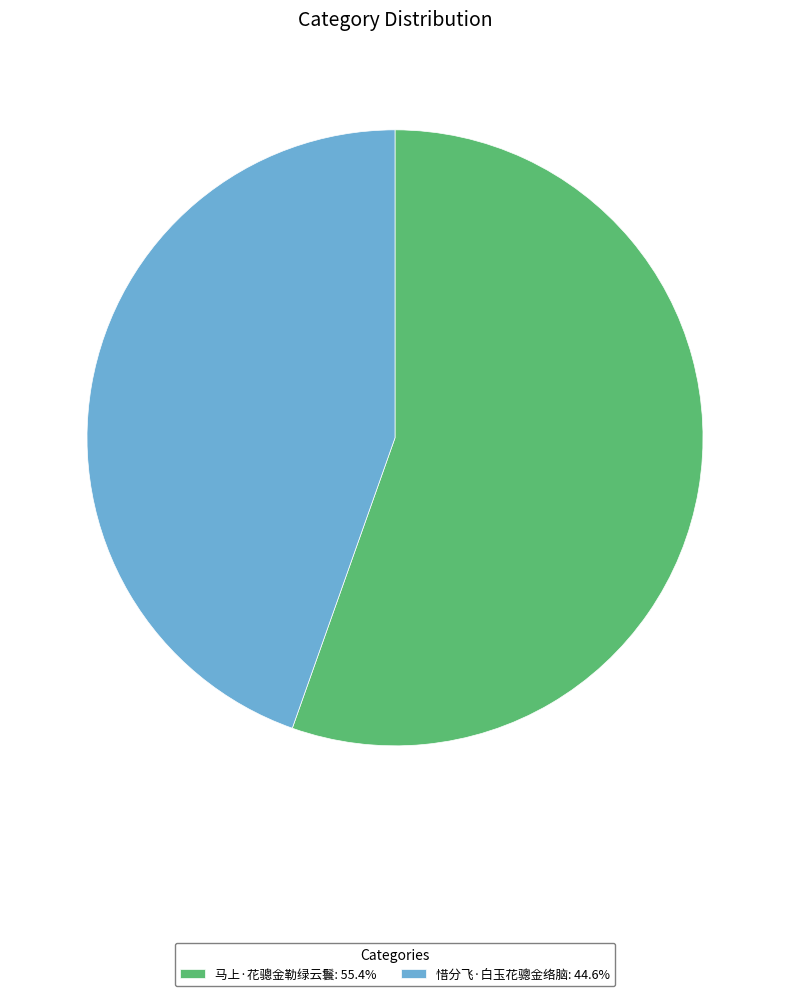

Is it true that 惜分飞·白玉花骢金络脑 is 59% of the pie?

False